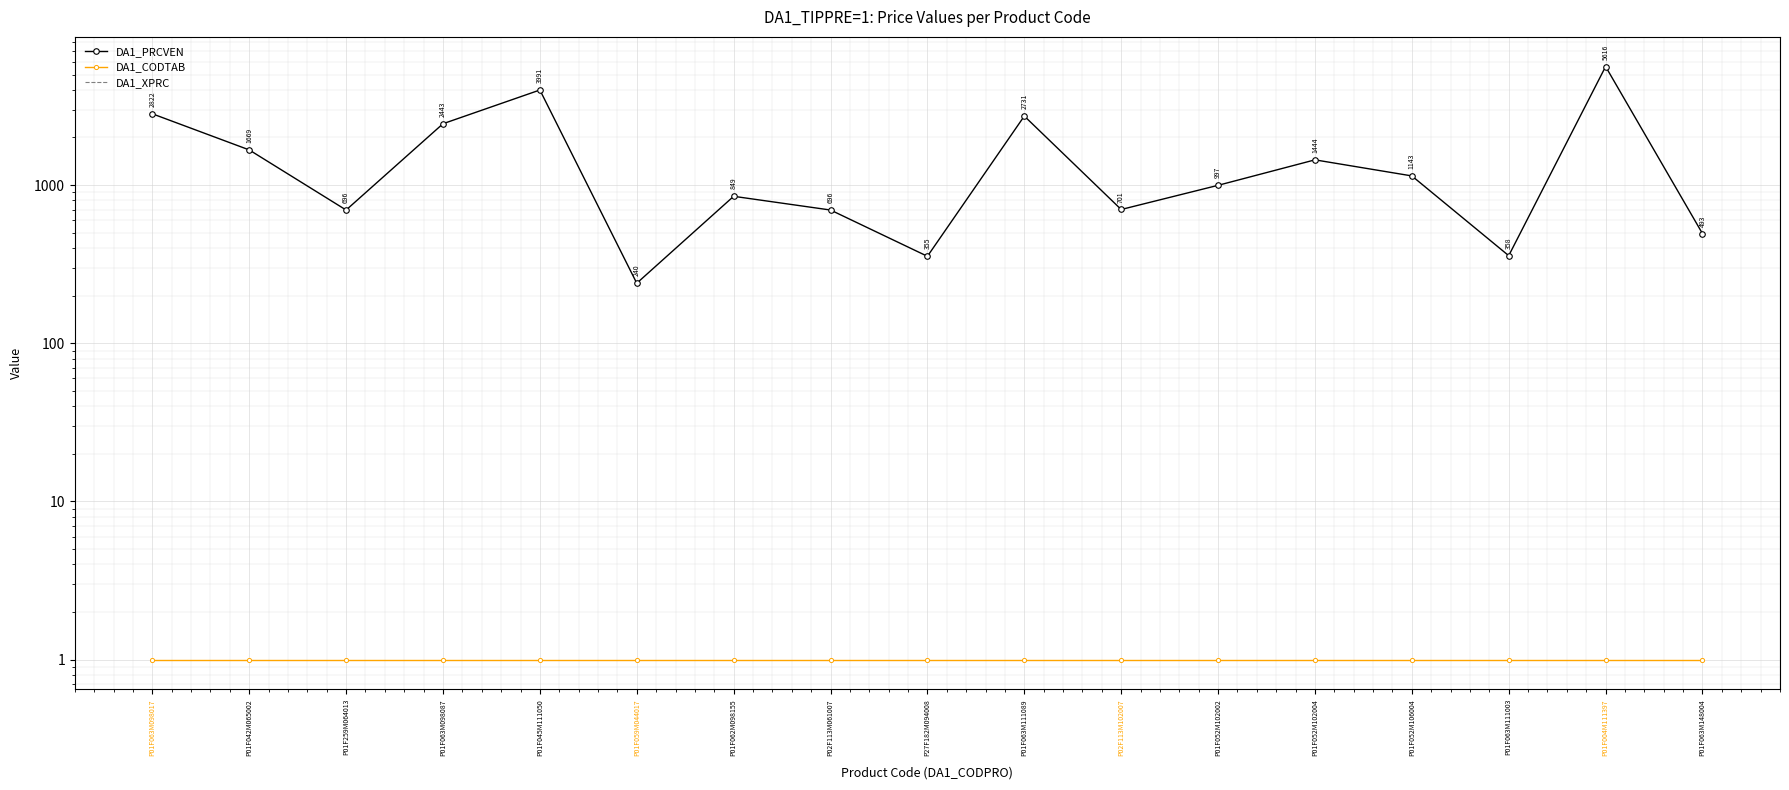

At which category is the sum across all series the highest?

P01F004M111397